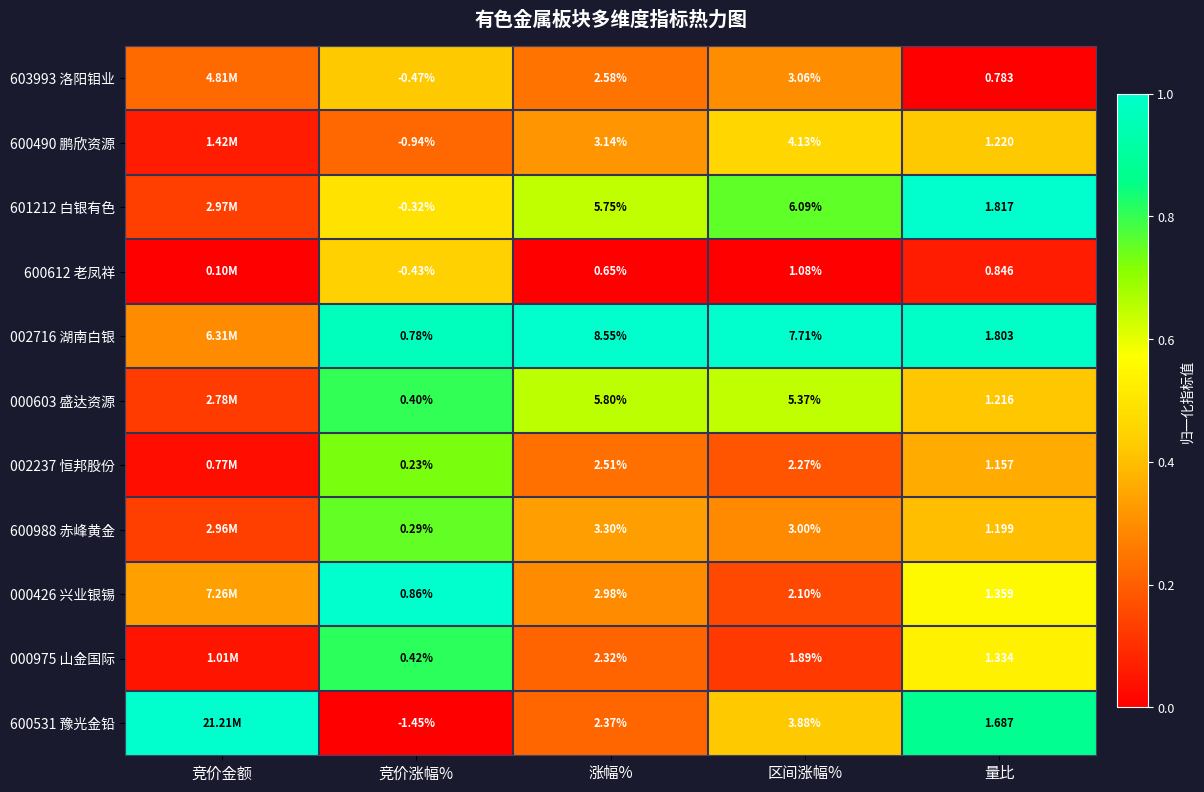

What is the sum of all 000975 山金国际 values?

1.7